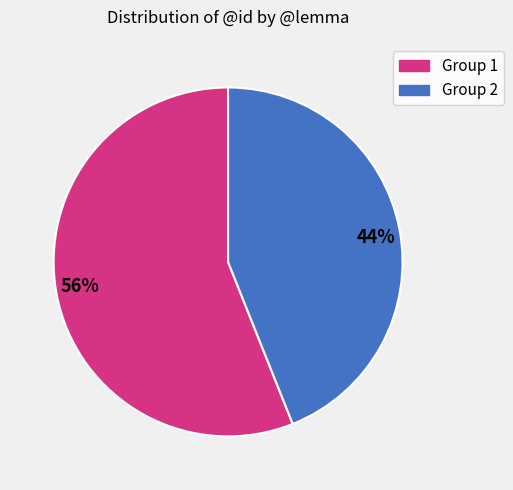

How many slices are in this pie chart?

2